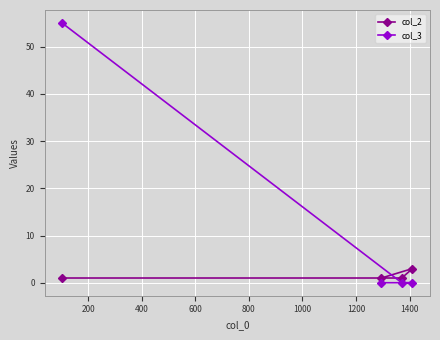

Which series has the largest range (max minus min)?

col_3